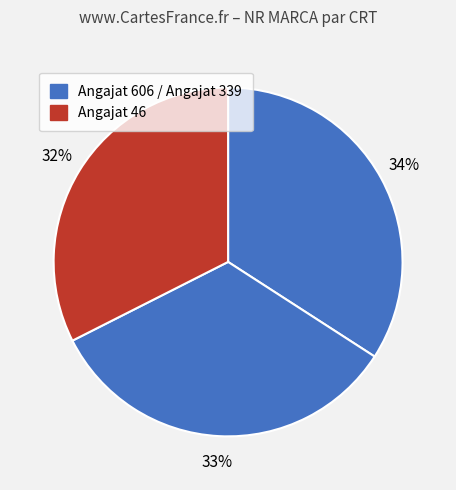

Count the number of slices in the pie.

3